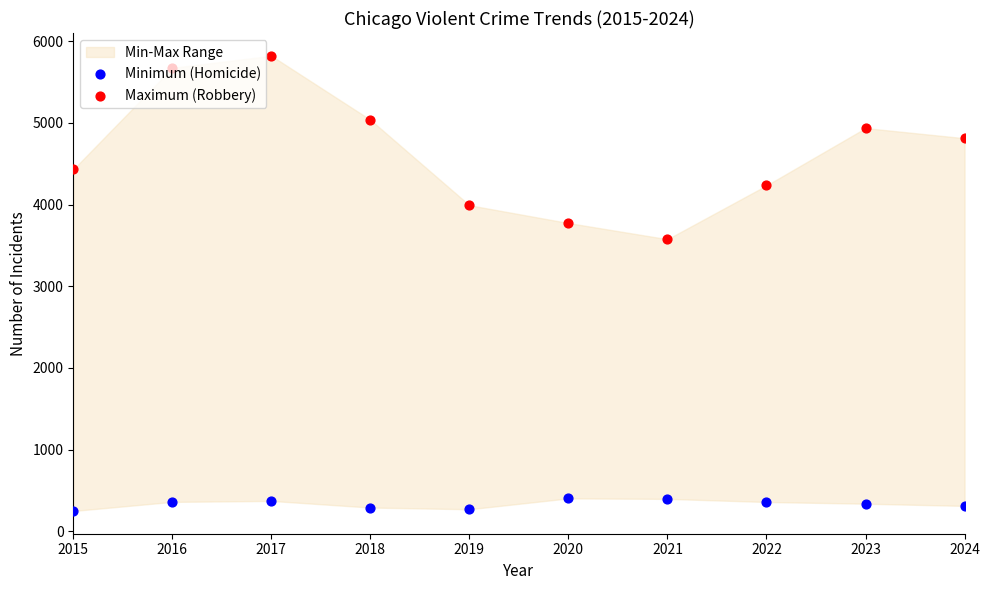

At how many categories does at least one series exceed 3645?

9